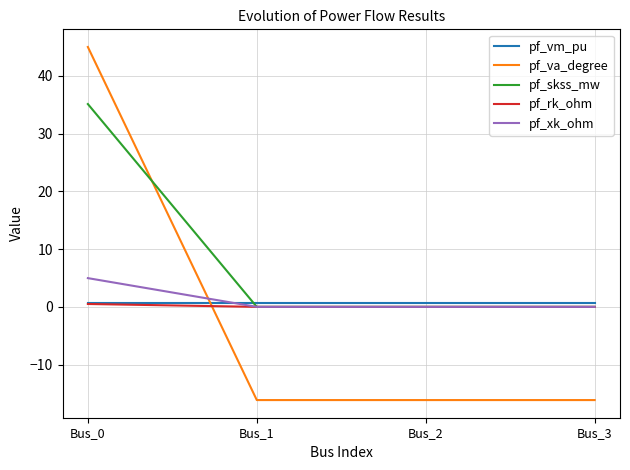

Reading left to right, transcribe all the data shown in this chart.

pf_vm_pu: Bus_0=0.6	Bus_1=0.6	Bus_2=0.6	Bus_3=0.6
pf_va_degree: Bus_0=45.0	Bus_1=-16.1	Bus_2=-16.1	Bus_3=-16.1
pf_skss_mw: Bus_0=35.1	Bus_1=0.0	Bus_2=0.0	Bus_3=0.0
pf_rk_ohm: Bus_0=0.5	Bus_1=0.0	Bus_2=0.0	Bus_3=0.0
pf_xk_ohm: Bus_0=5.0	Bus_1=0.0	Bus_2=0.0	Bus_3=0.0